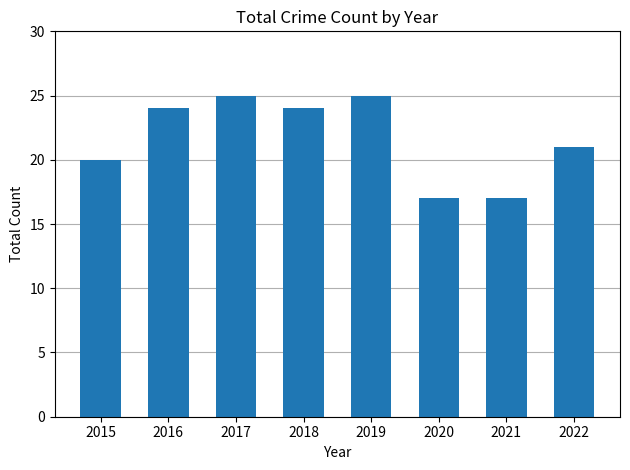

What is the ratio of the value at 2015 to the value at 2017?

0.8